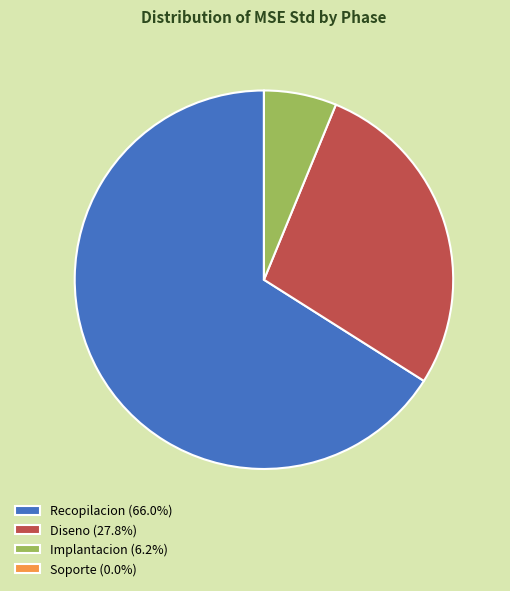

Is there any slice that represents more than half of the pie?

Yes